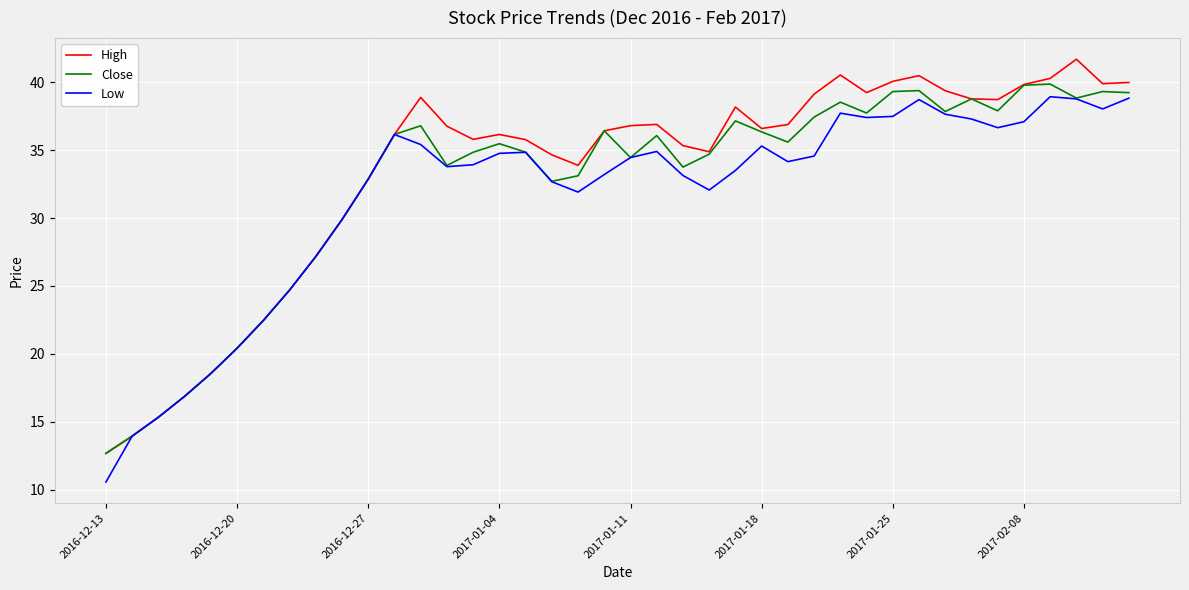

What is the maximum value shown in the chart?

41.7